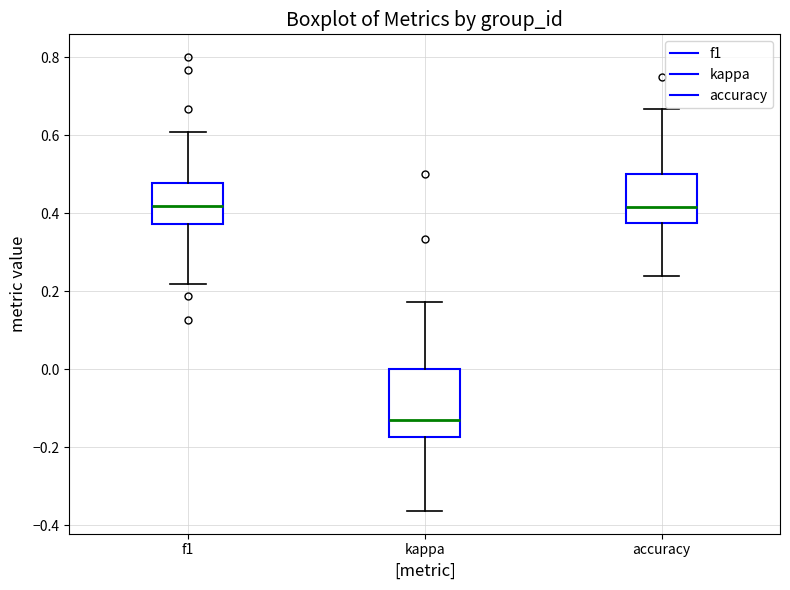

Where is the lower edge of the box for f1 on the y-axis? The values are not printed on the chart, so give them approximately, as read against the axis.

0.38